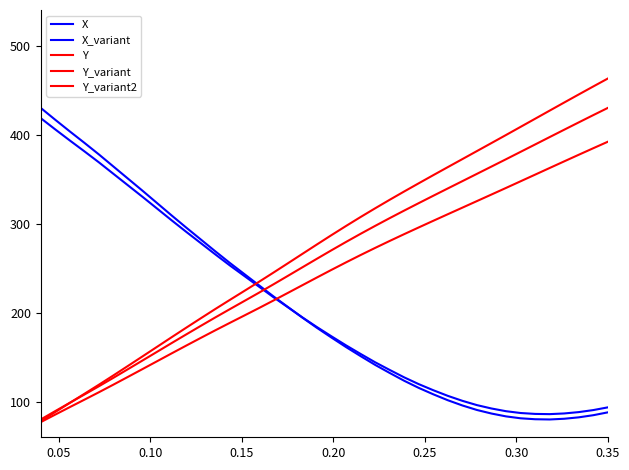

How many lines are shown in the chart?

5